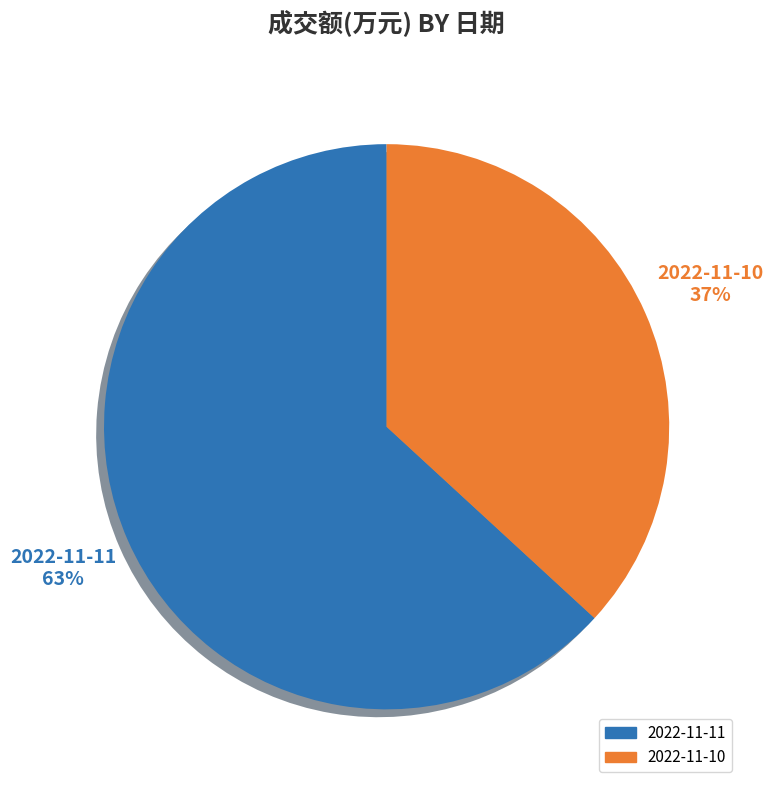

Which category accounts for the majority?

2022-11-11